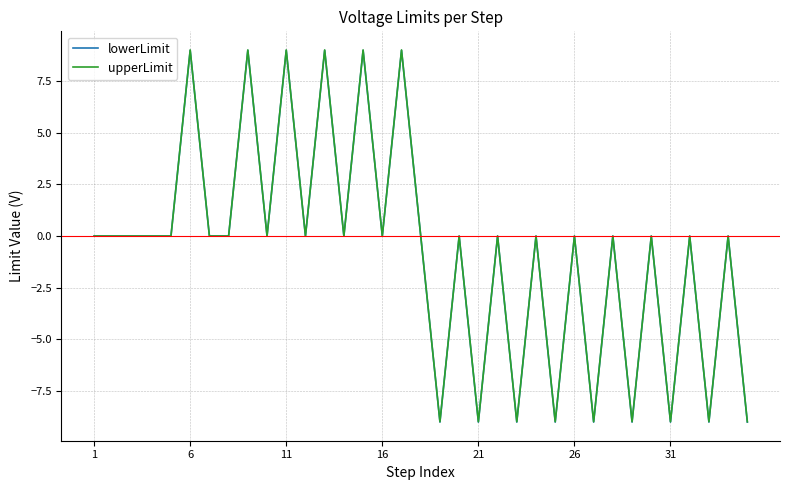

What is the minimum value for lowerLimit?

-9.0